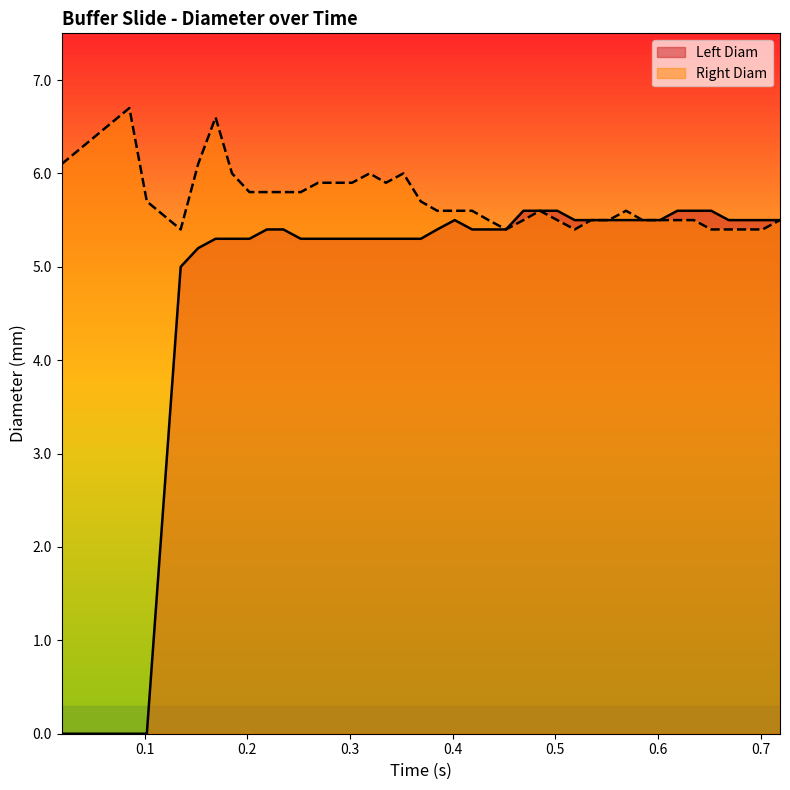

Which series has the largest total across all categories?

Right Diam